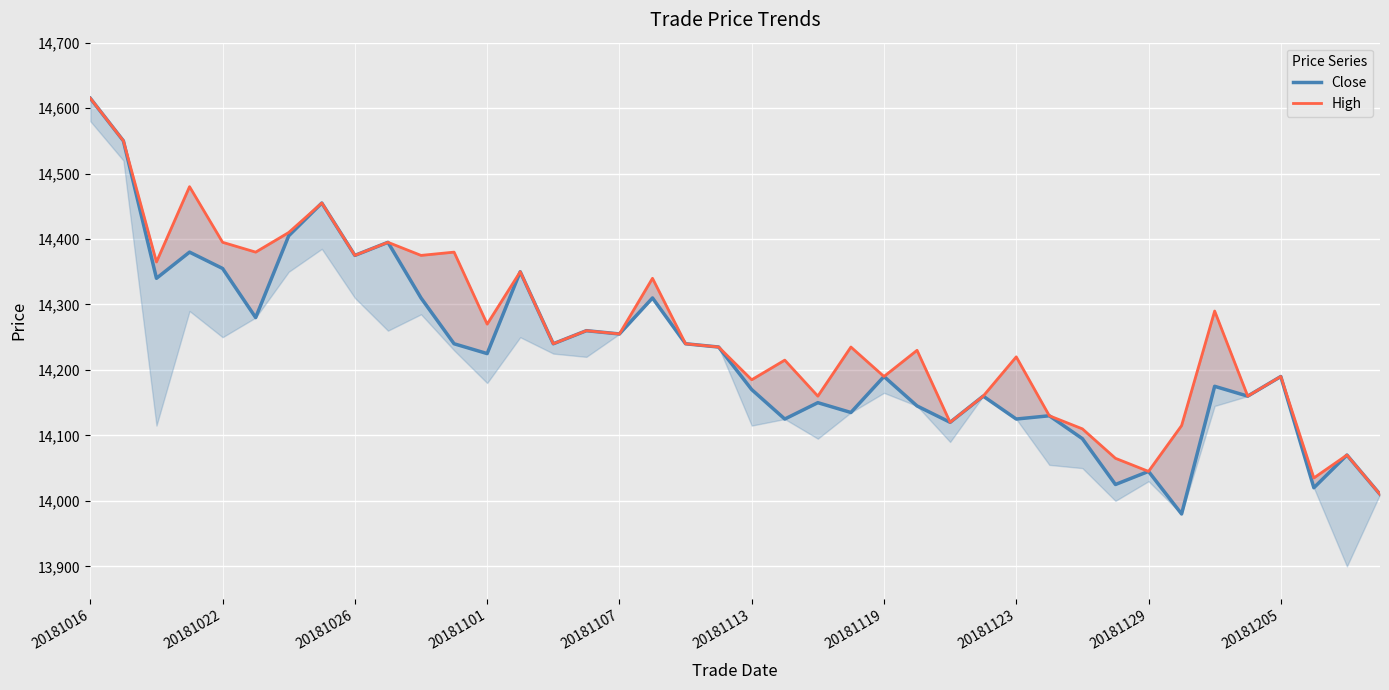

Does the chart display data point markers on the line(s)?

No